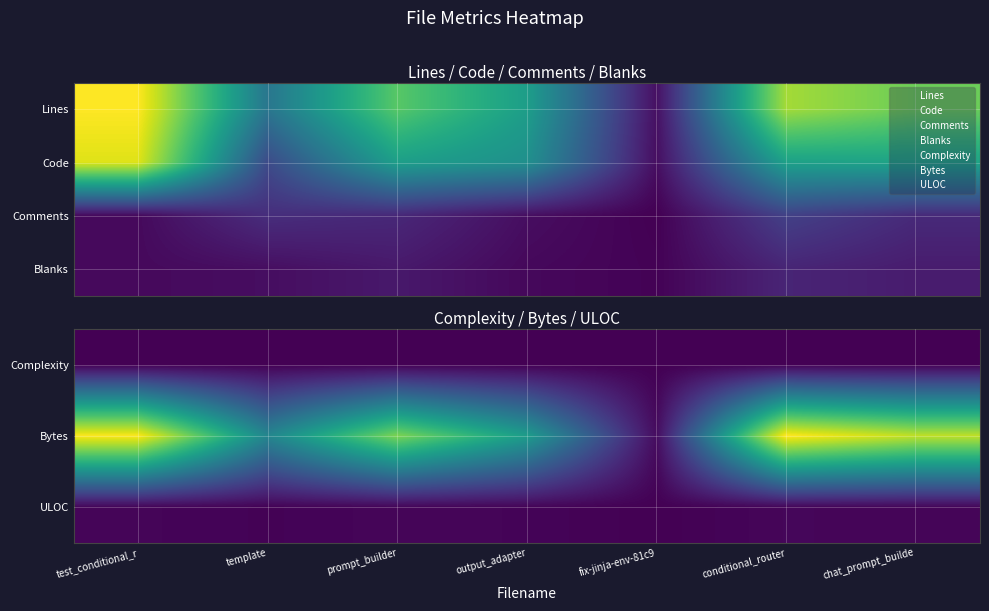

At how many categories does at least one series exceed 7779?

4